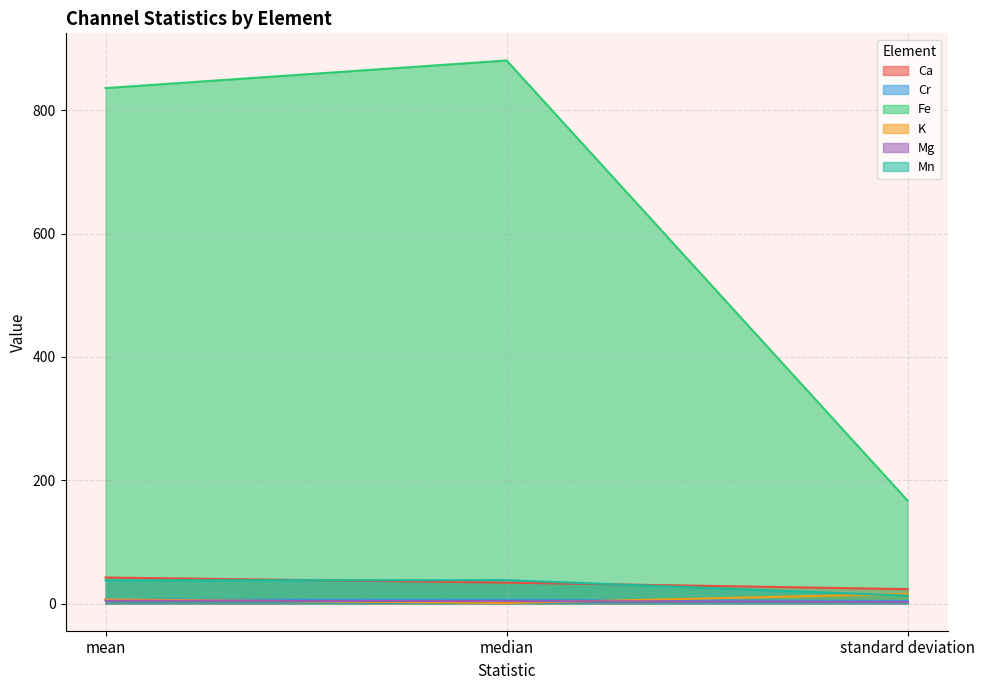

What is the sum of all Fe values?

1884.2